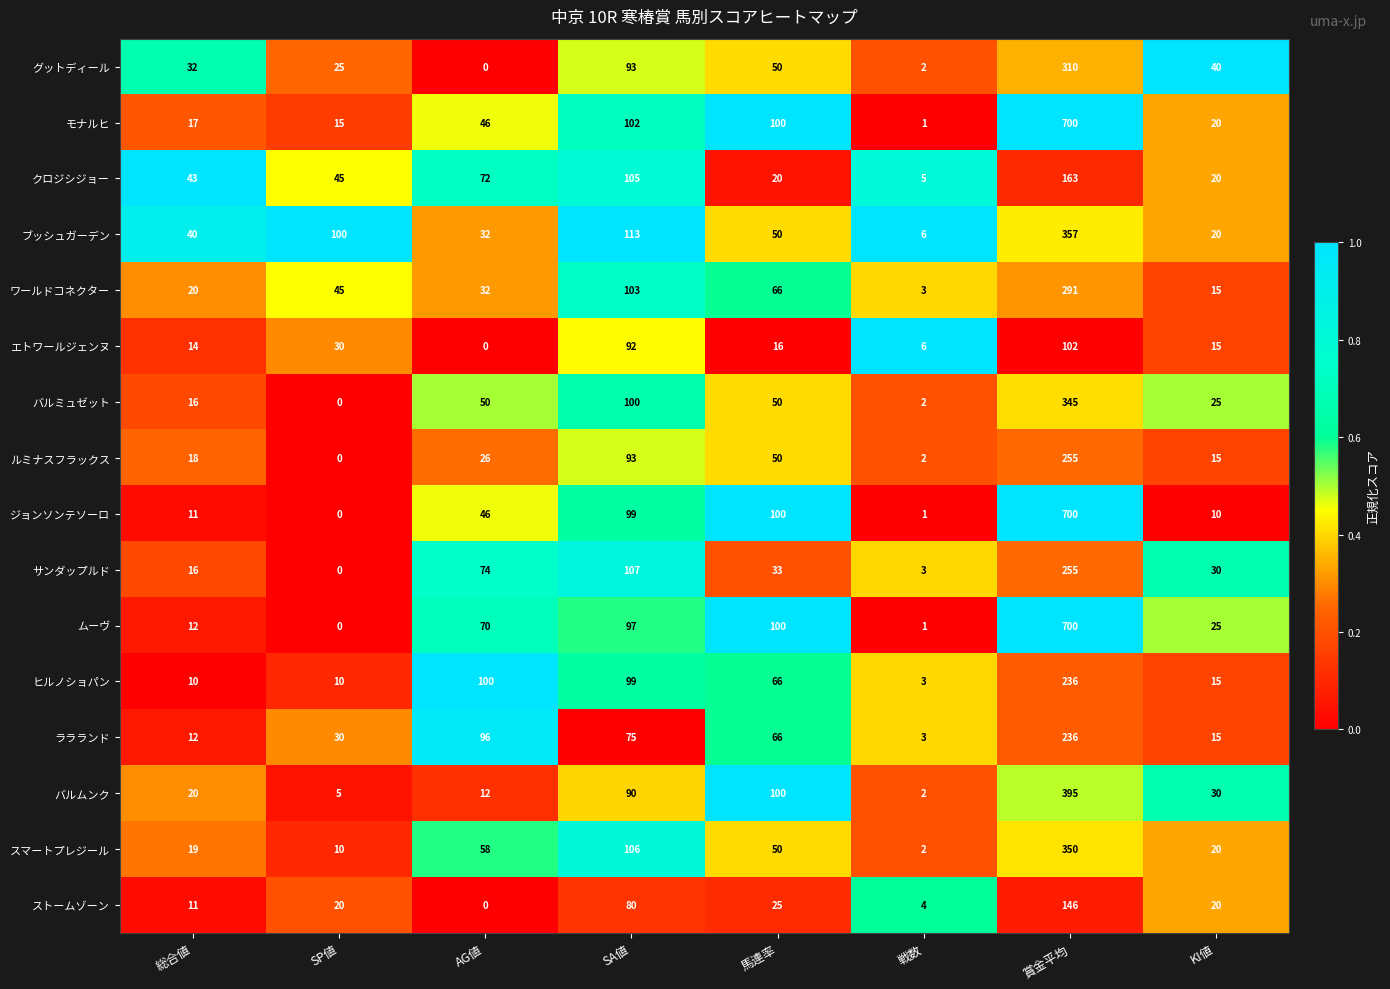

What is the sum of all スマートプレジール values?

615